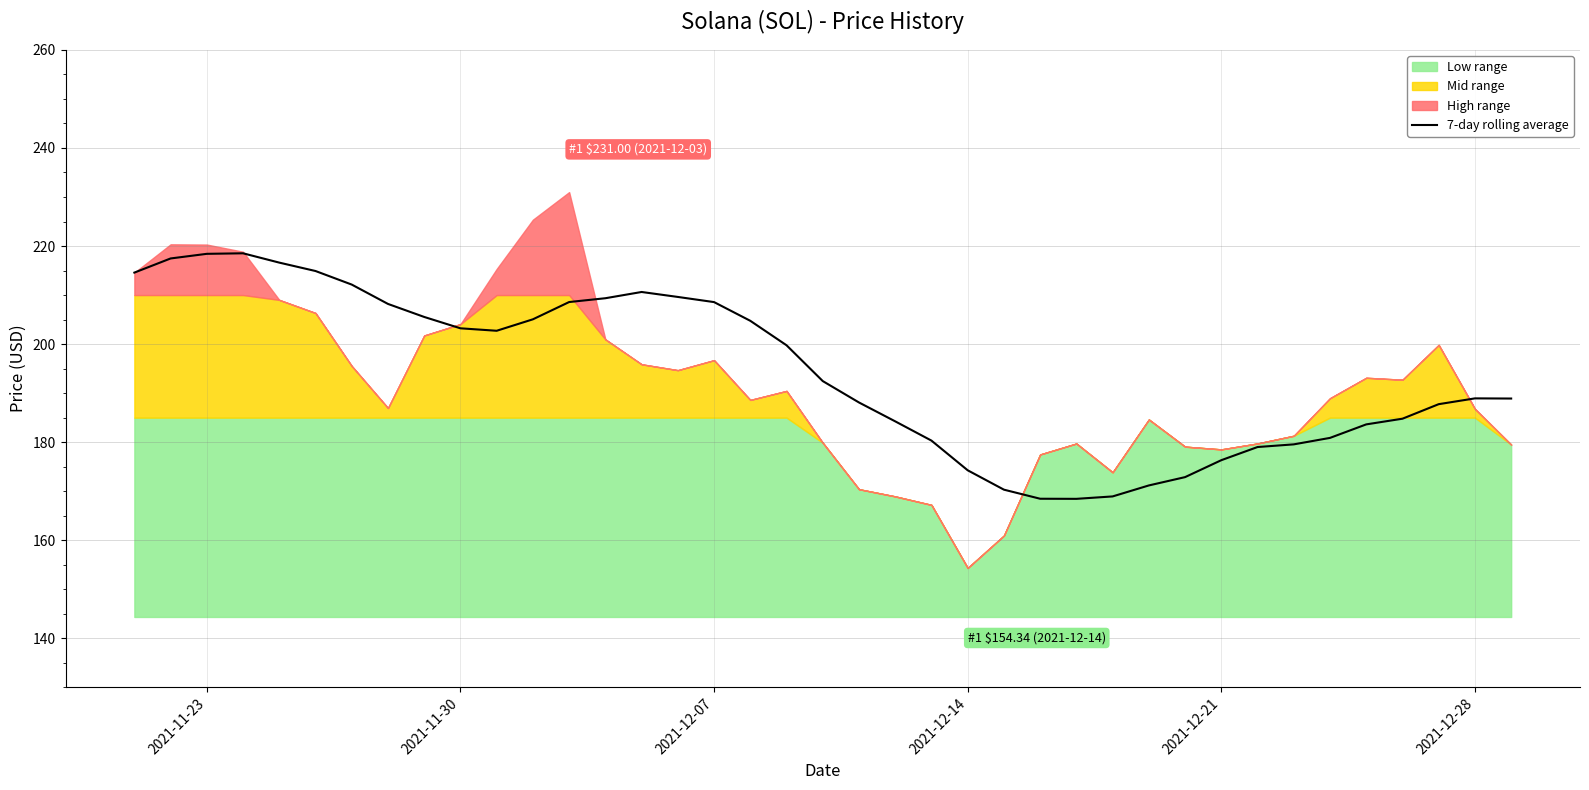

What is the maximum value for 7-day rolling average?

218.5